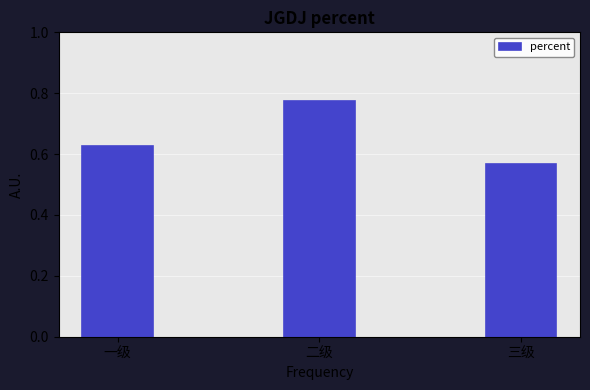

At which label is the value closest to 0?

三级